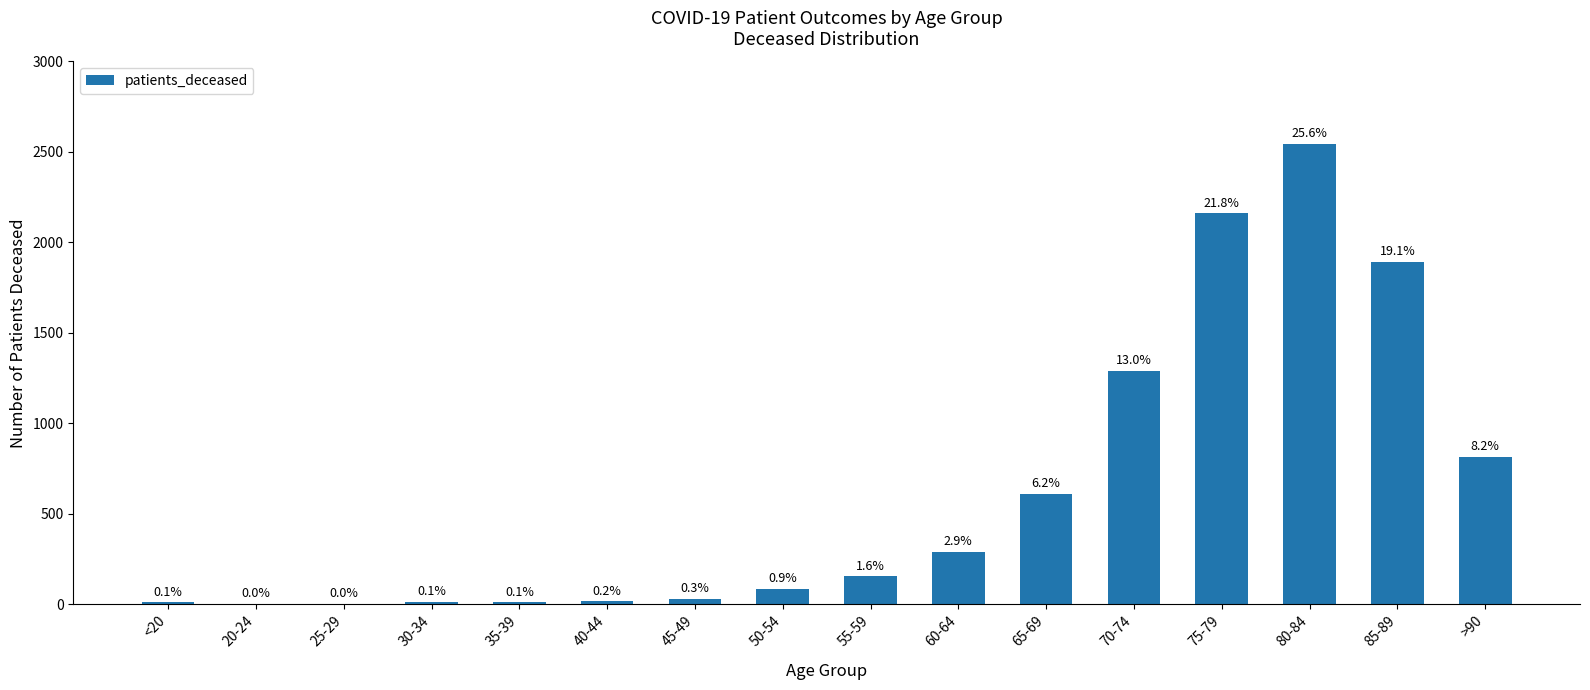

What is the difference between the maximum and minimum values?

2542